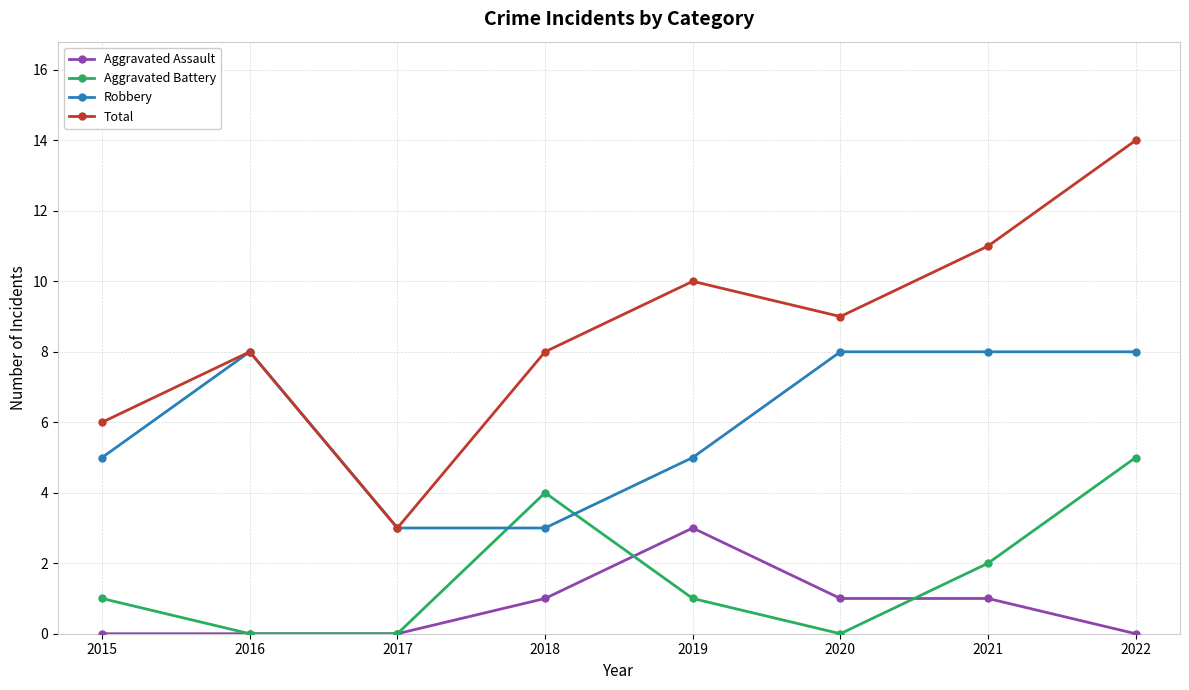

How many data points does each series have?

8